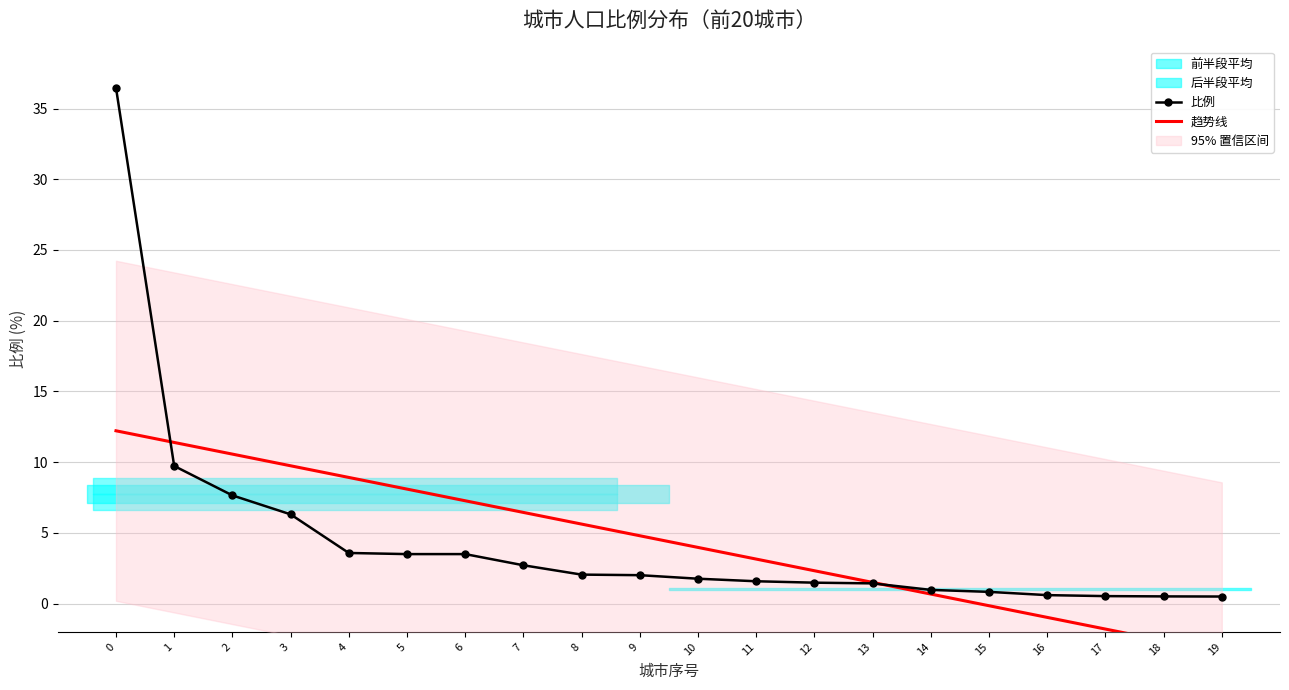

Is it true that 趋势线 equals 1.2 at 11?

False